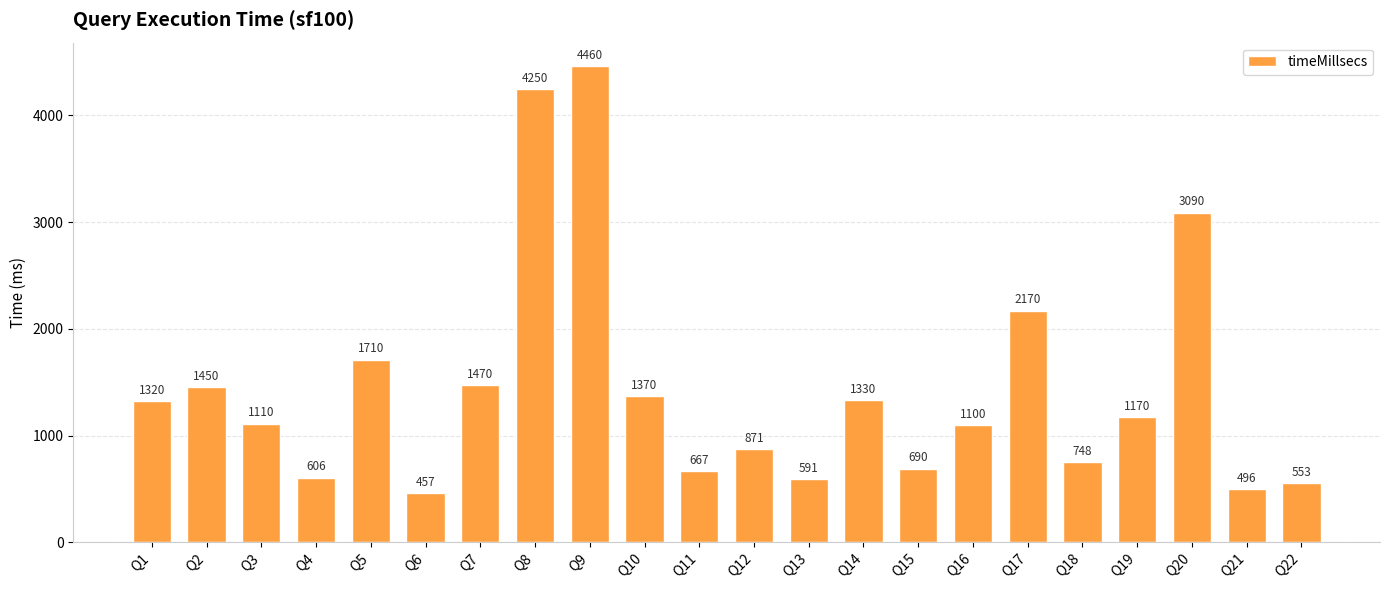

What is the ratio of the value at Q13 to the value at Q22?

1.1